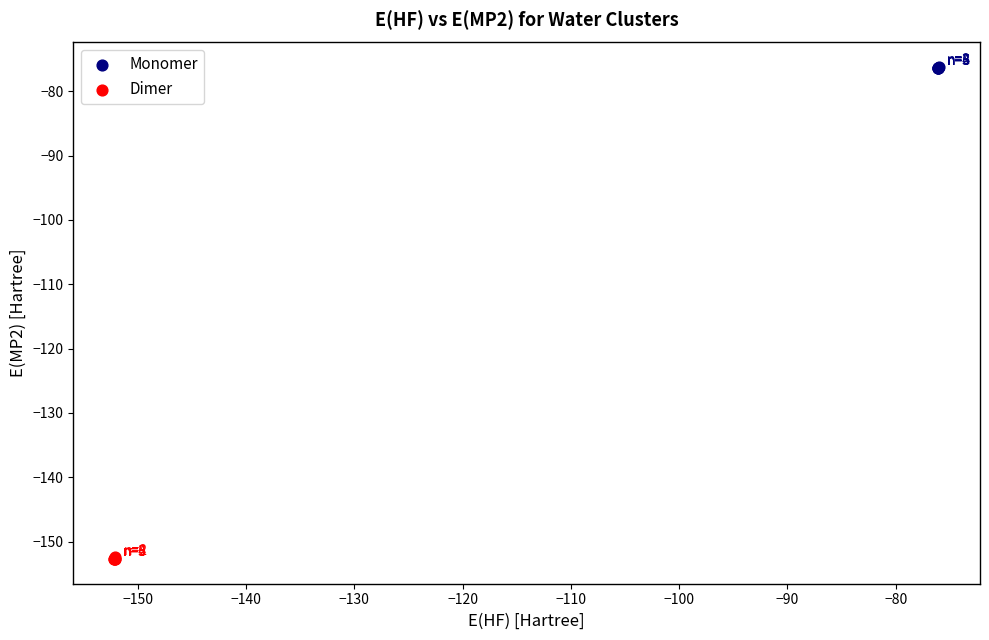

Which series reaches the maximum Y coordinate?

Monomer